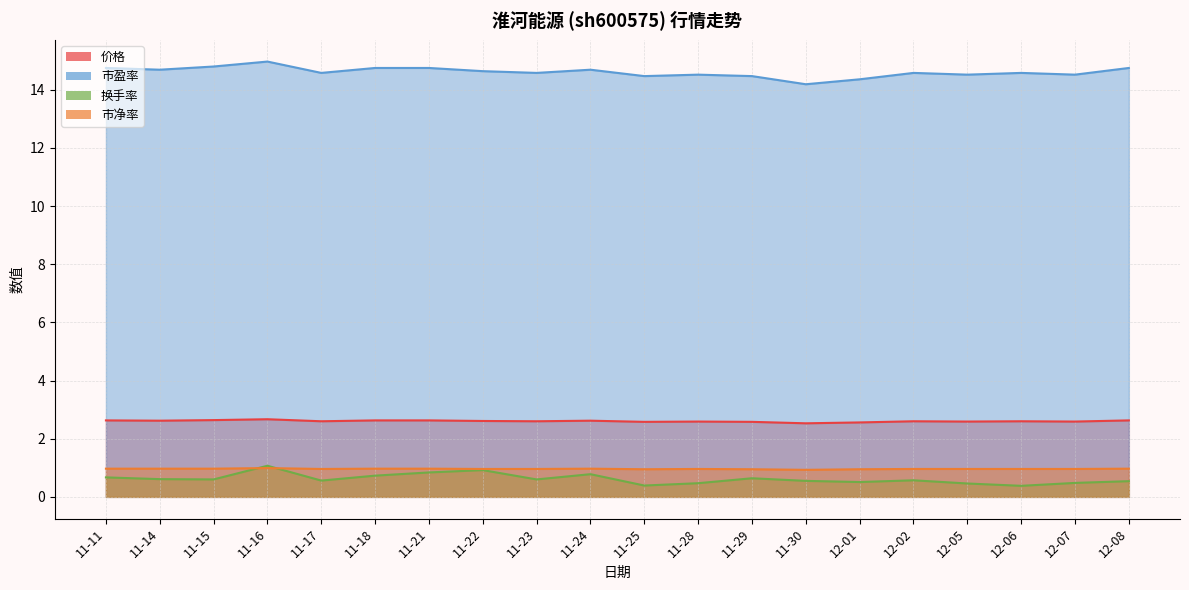

At how many categories does at least one series exceed 4?

20